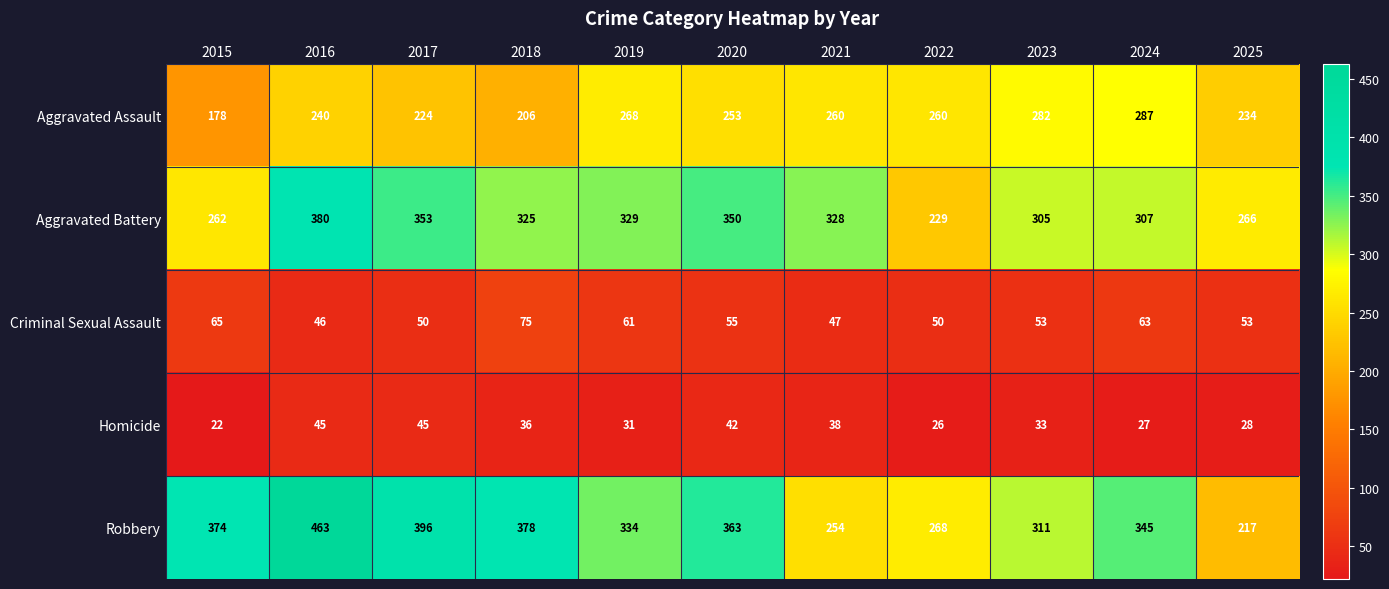

At how many categories does at least one series exceed 257?

11